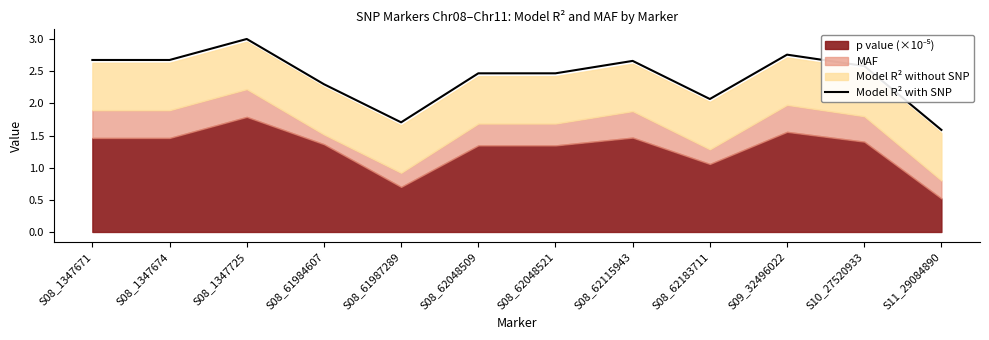

True or false: the data shows 2.7 at S08_62115943.

True